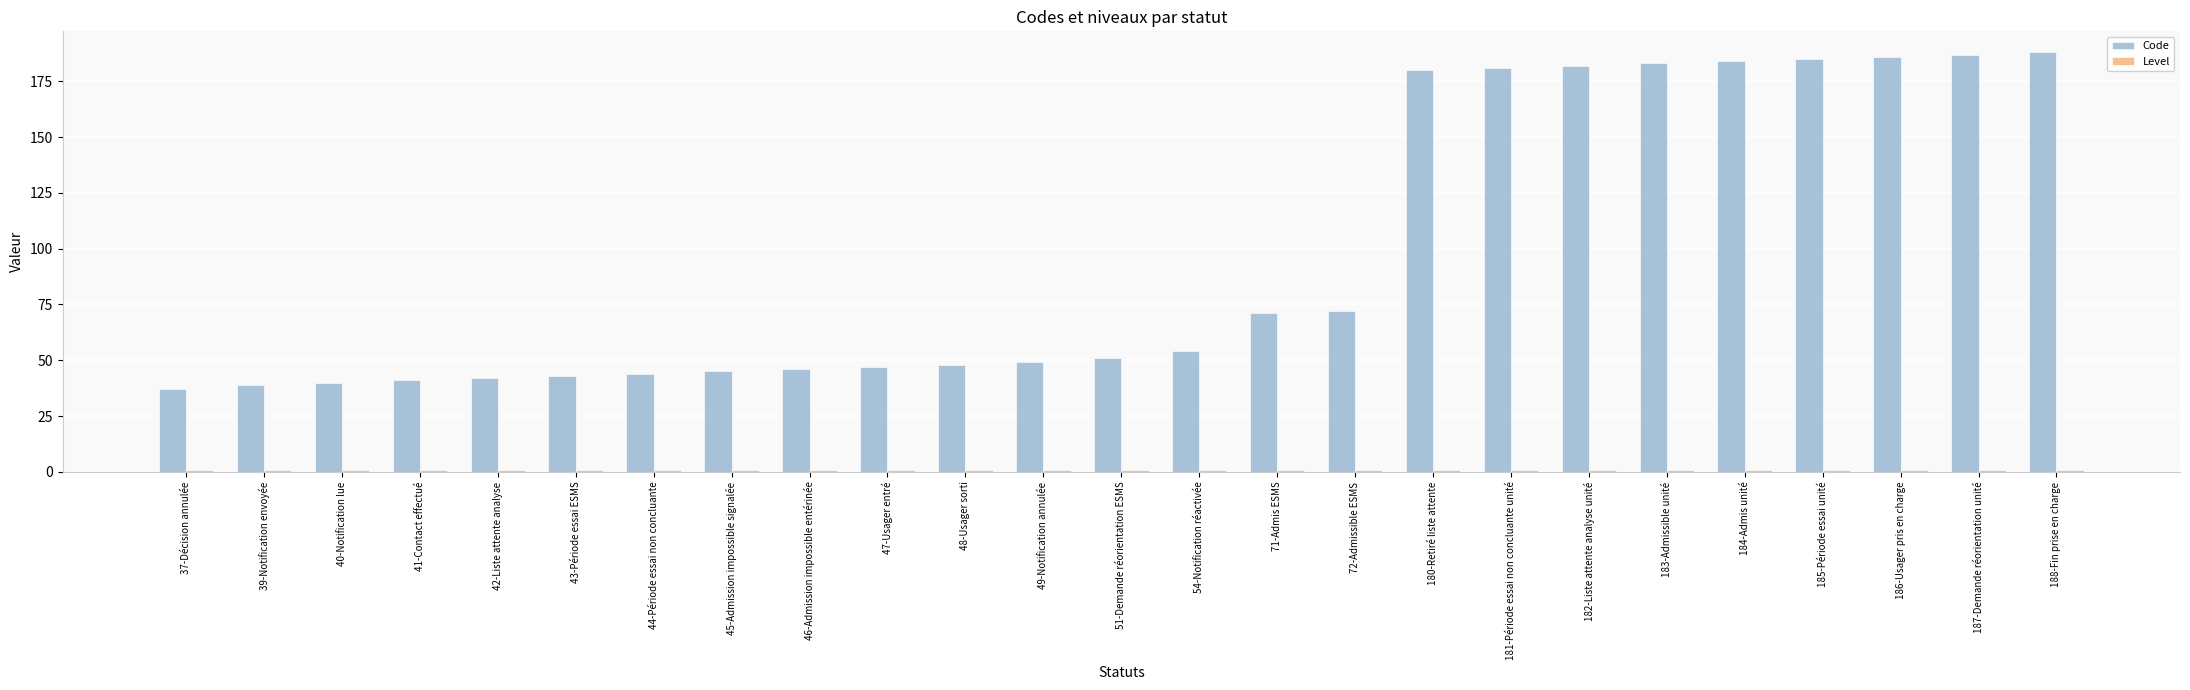

Does the chart contain any negative values?

No